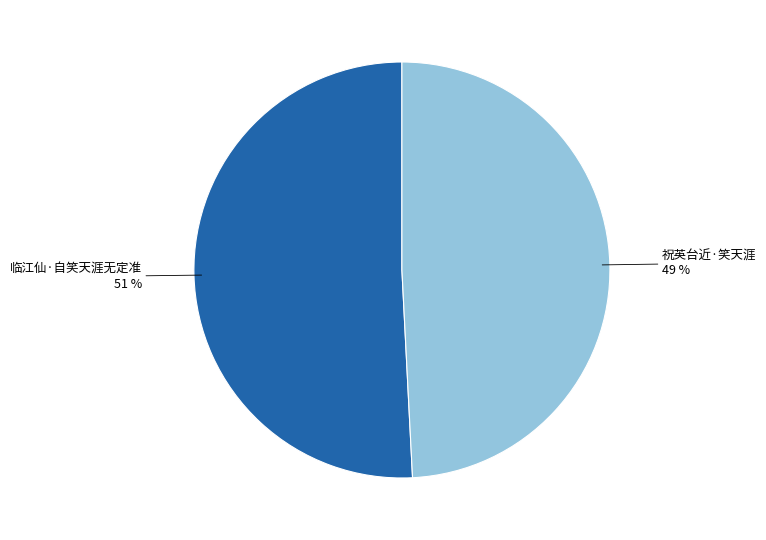

Rank the categories by value from lowest to highest.

祝英台近·笑天涯, 临江仙·自笑天涯无定准